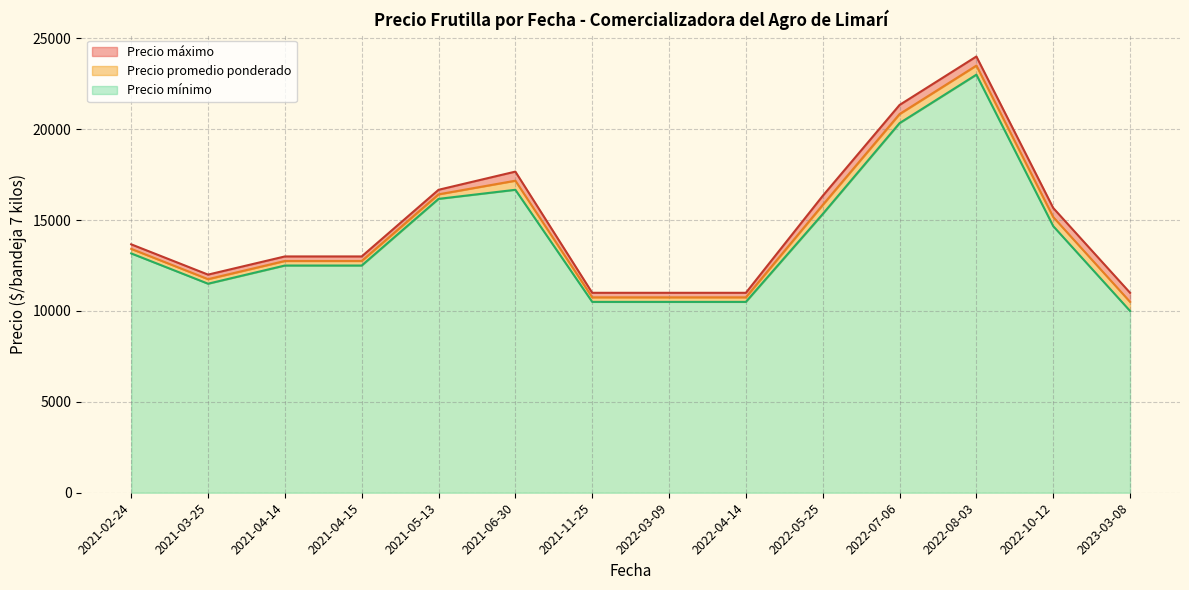

What is the total value across all series at 2022-03-09?

38250